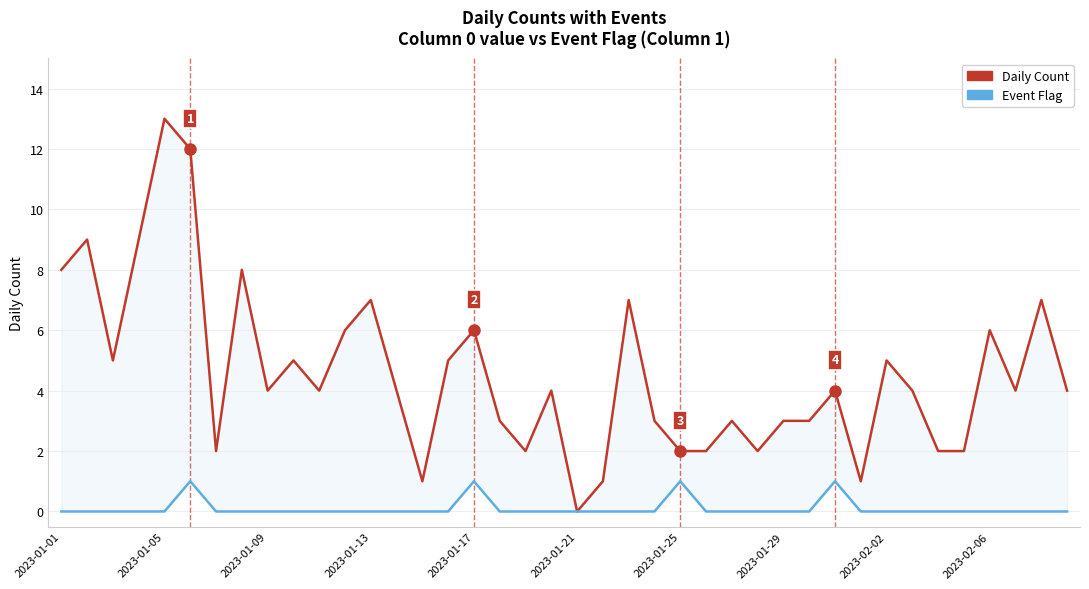

Where is Event Flag nearest to the value 0?

2023-01-01